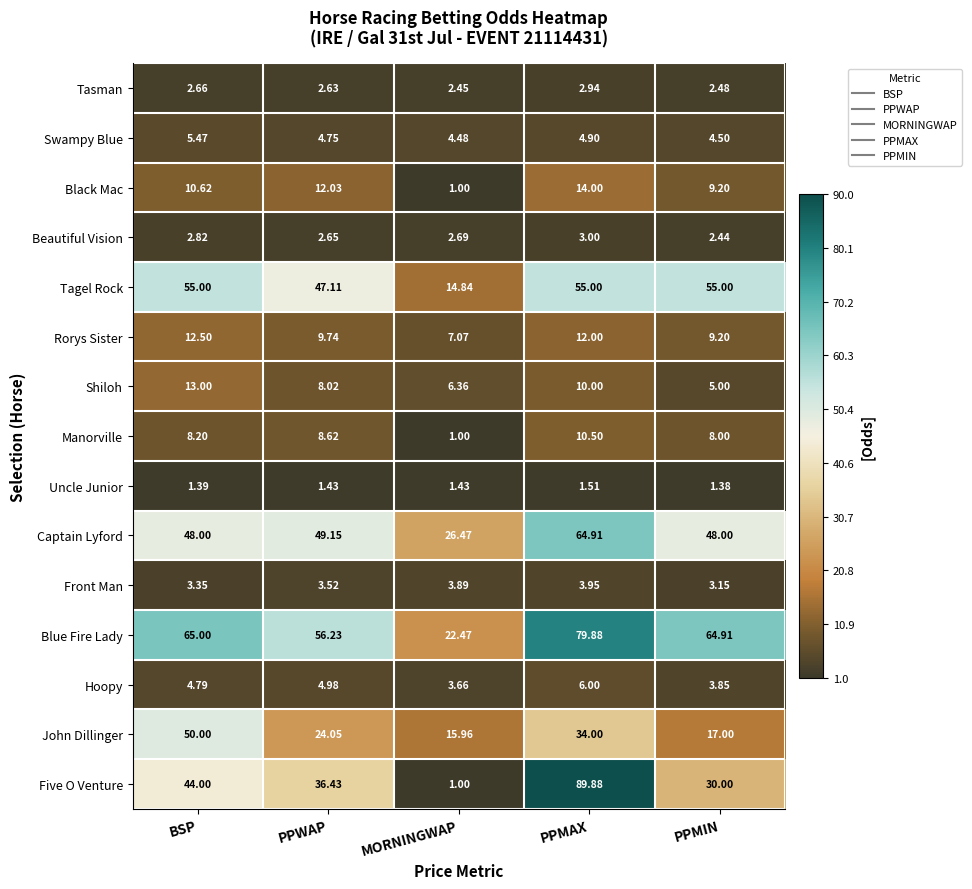

Where is Tasman nearest to the value 2?

MORNINGWAP